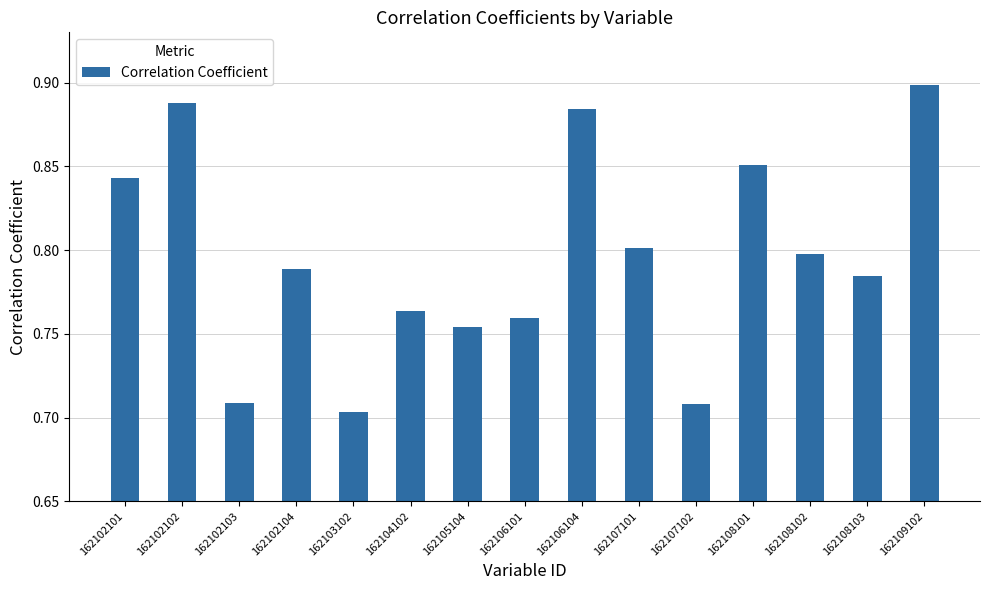

How many values are between 0 and 1?

15